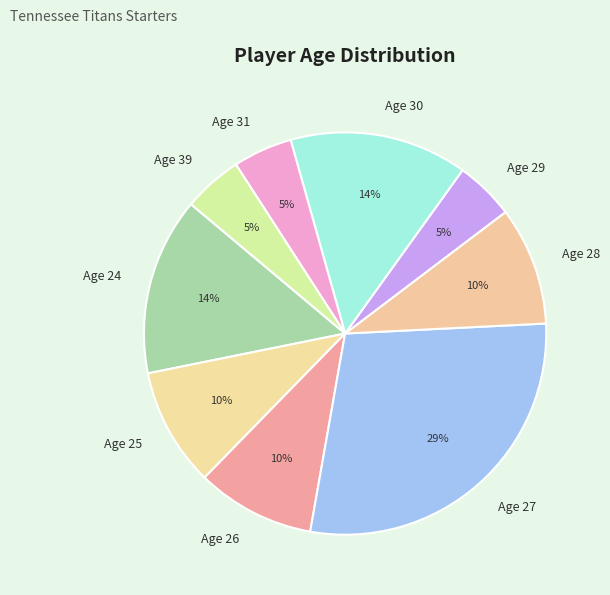

True or false: Age 31 accounts for 5% of the total.

True